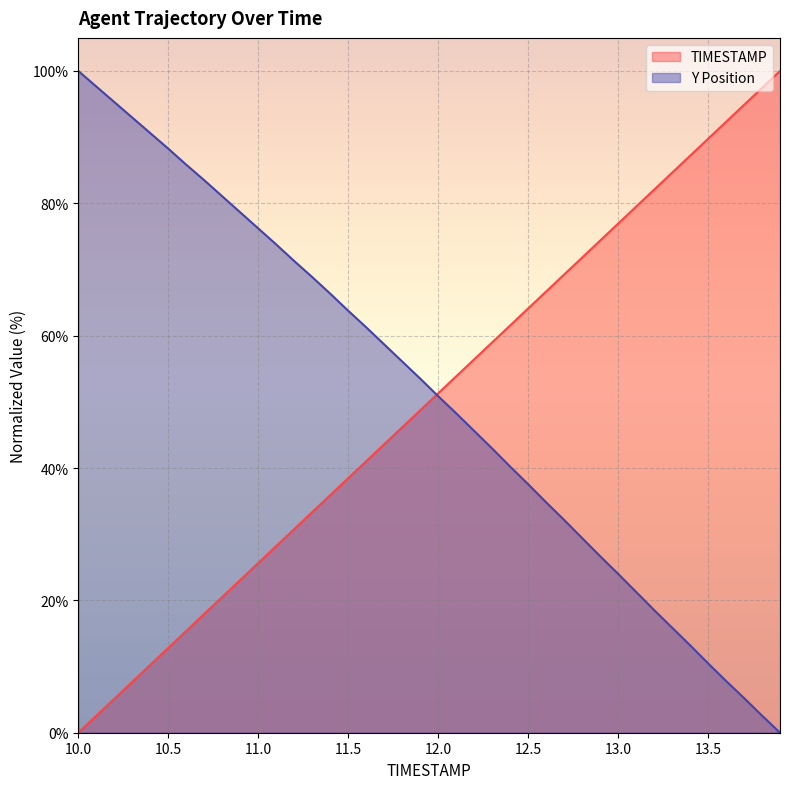

Which series has the largest range (max minus min)?

TIMESTAMP